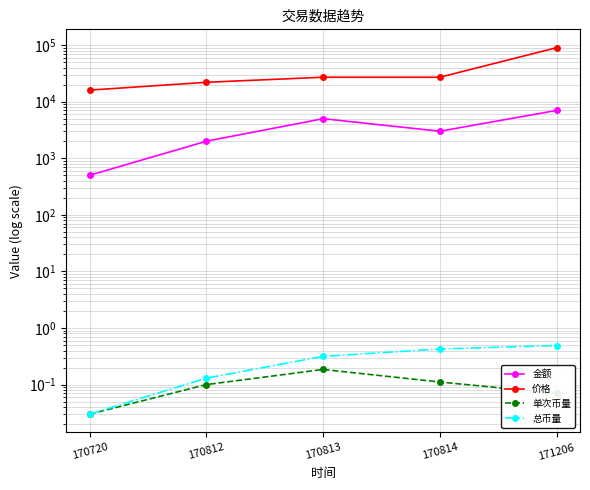

Between 170812 and 171206, which series saw the biggest shift?

价格